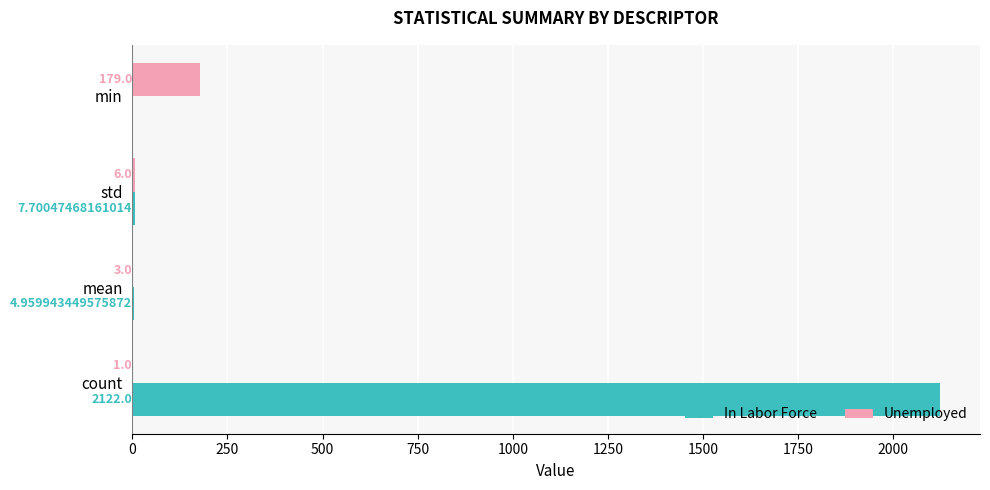

At which category is the sum across all series the highest?

count